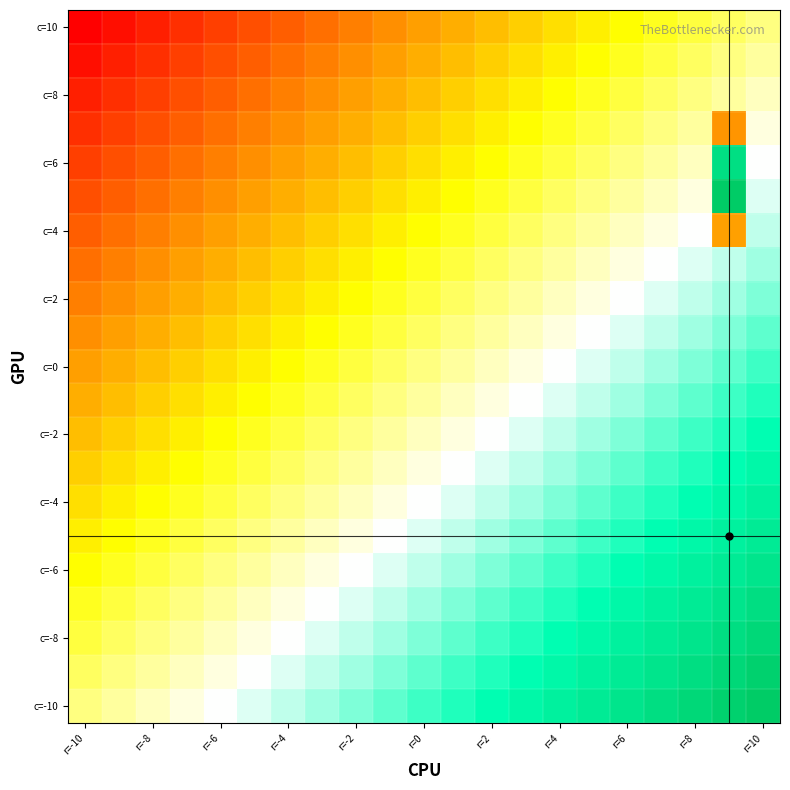

Count the number of data series in this chart.

21